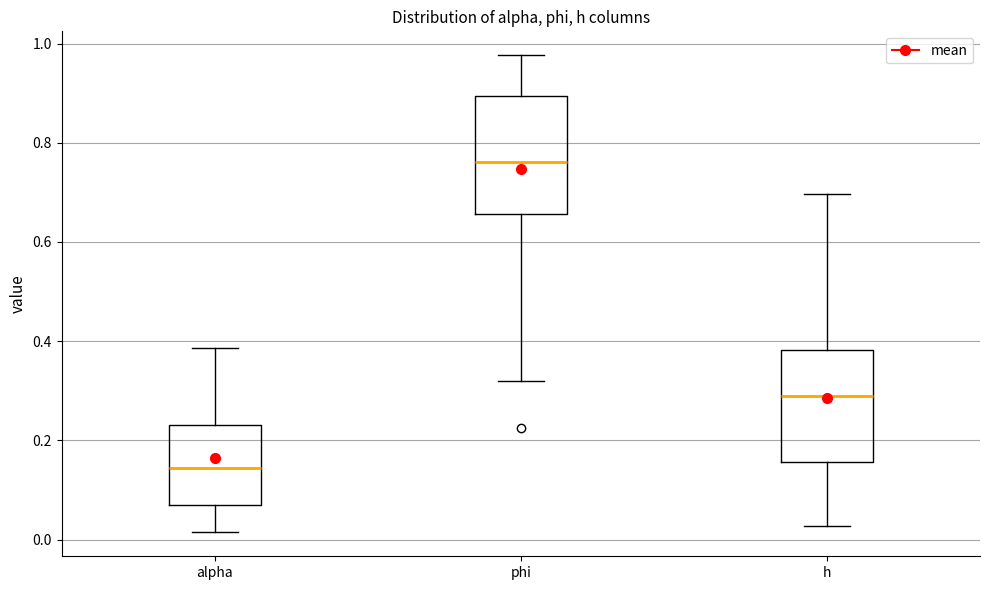

Reading left to right, read every box against the y-axis: the position of its median line, the range the box covers, and the ends of its whiskers. The values are not printed on the chart, so give them approximately, as read against the axis.

alpha: median 0.14, box 0.08 to 0.24, whiskers 0.02 to 0.38
phi: median 0.76, box 0.66 to 0.90, whiskers 0.32 to 0.98
h: median 0.28, box 0.16 to 0.38, whiskers 0.02 to 0.70